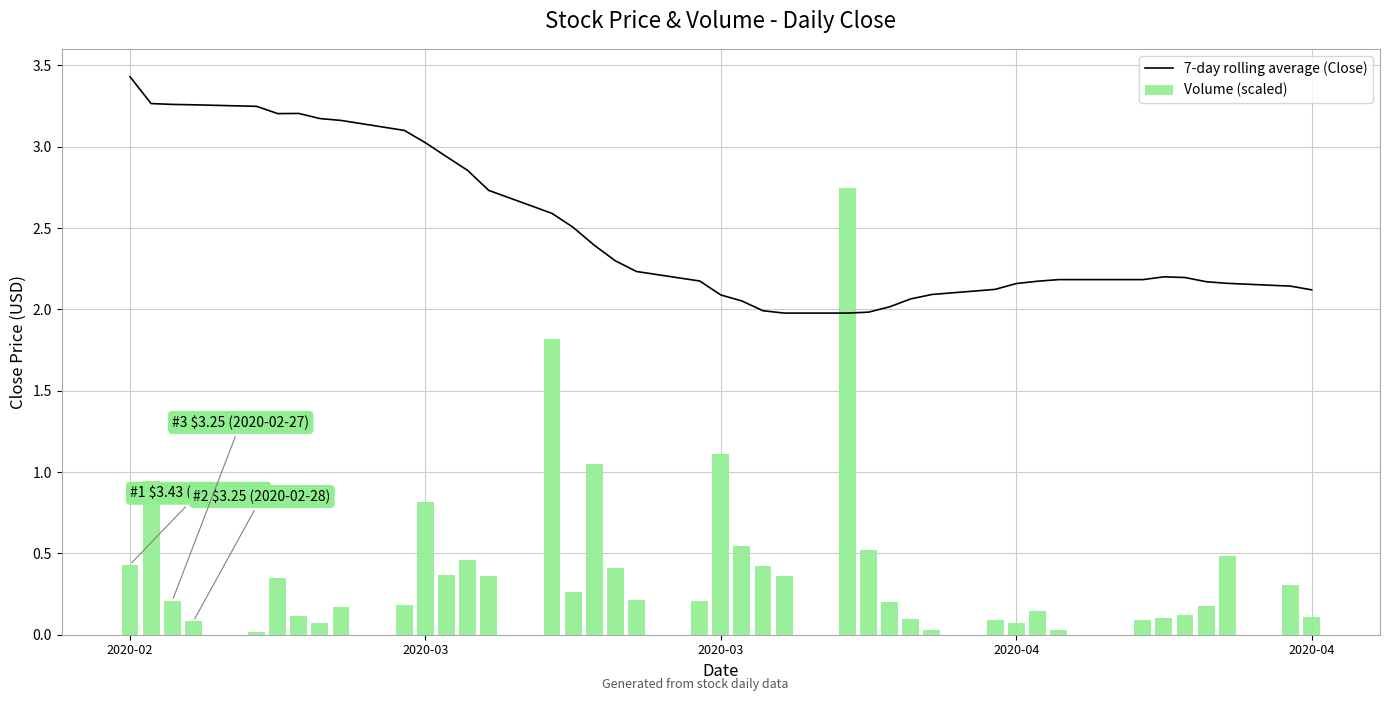

Reading left to right, extract all data points from this chart.

7-day rolling average (Close): 3.4	3.3	3.3	3.3	3.2	3.2	3.2	3.2	3.2	3.1	3.0	2.9	2.9	2.7	2.6	2.5	2.4	2.3	2.2	2.2	2.1	2.1	2.0	2.0	2.0	2.0	2.0	2.1	2.1	2.1	2.2	2.2	2.2	2.2	2.2	2.2	2.2	2.2	2.1	2.1
Volume (scaled): 0.4	0.9	0.2	0.1	0.0	0.3	0.1	0.1	0.2	0.2	0.8	0.4	0.5	0.4	1.8	0.3	1.0	0.4	0.2	0.2	1.1	0.5	0.4	0.4	2.7	0.5	0.2	0.1	0.0	0.1	0.1	0.1	0.0	0.1	0.1	0.1	0.2	0.5	0.3	0.1